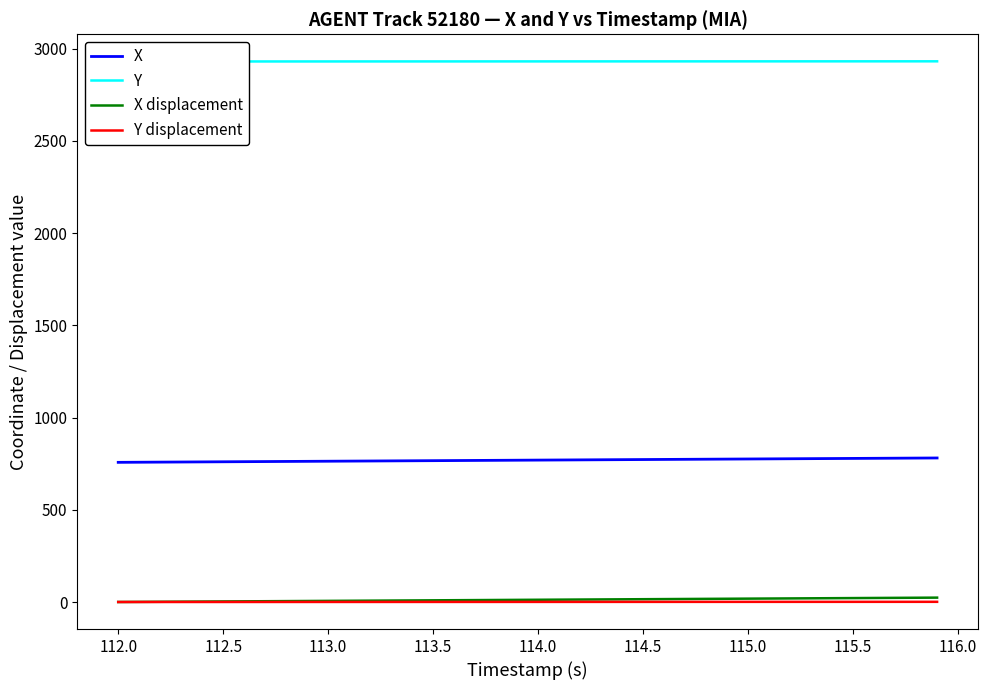

True or false: X displacement and X intersect in this chart.

False